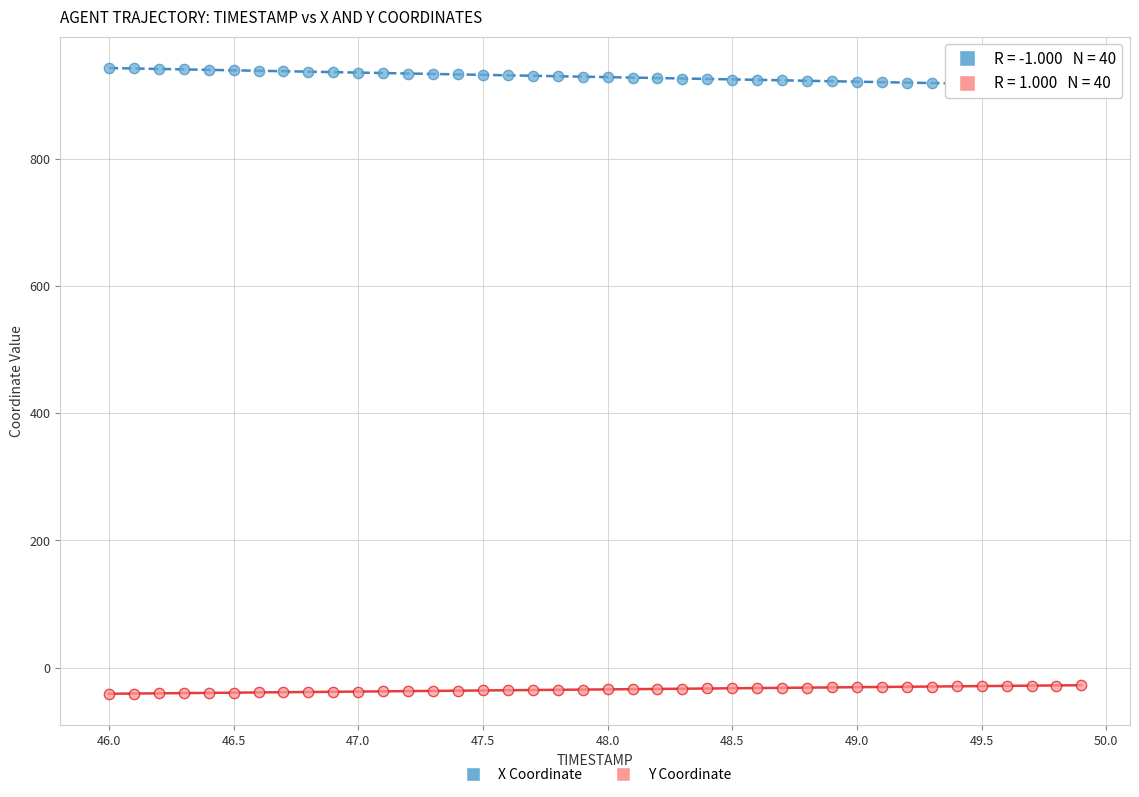

Which series reaches the maximum Y coordinate?

X Coordinate